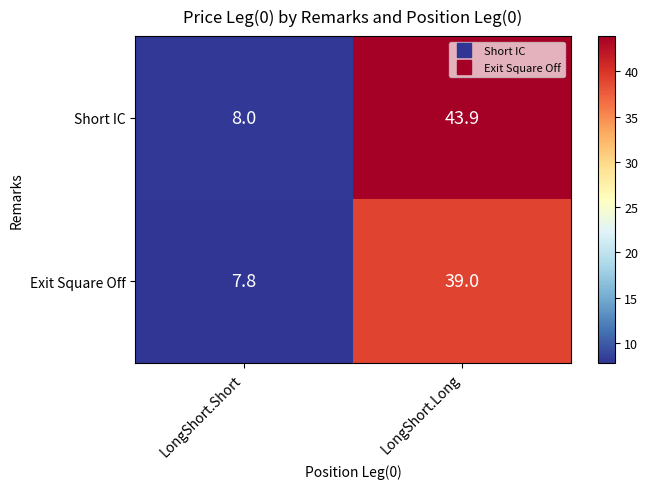

Reading right to left, what are all the values shown in this chart?

Short IC: LongShort.Long=43.9	LongShort.Short=8.0
Exit Square Off: LongShort.Long=39.0	LongShort.Short=7.8